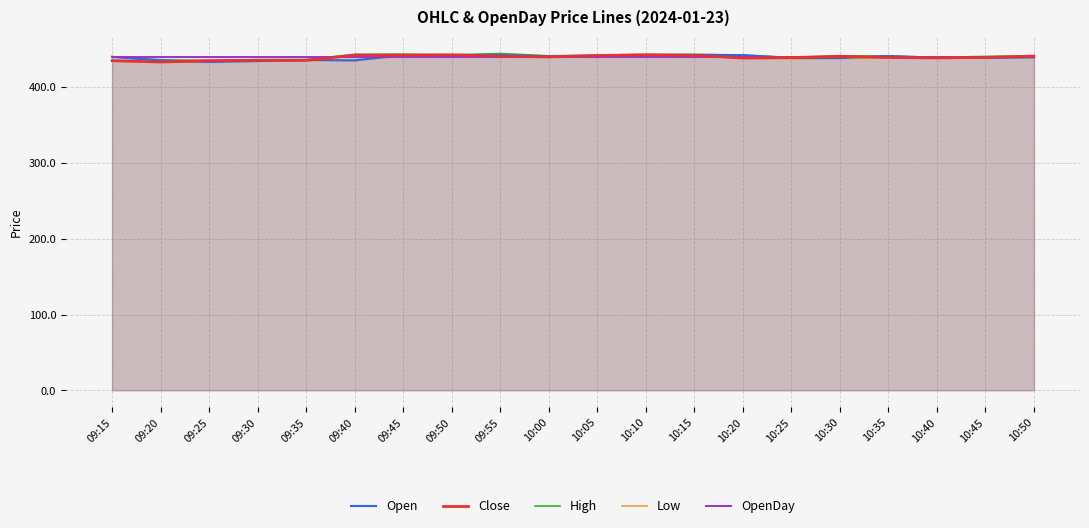

Which series has the widest spread of values?

Close